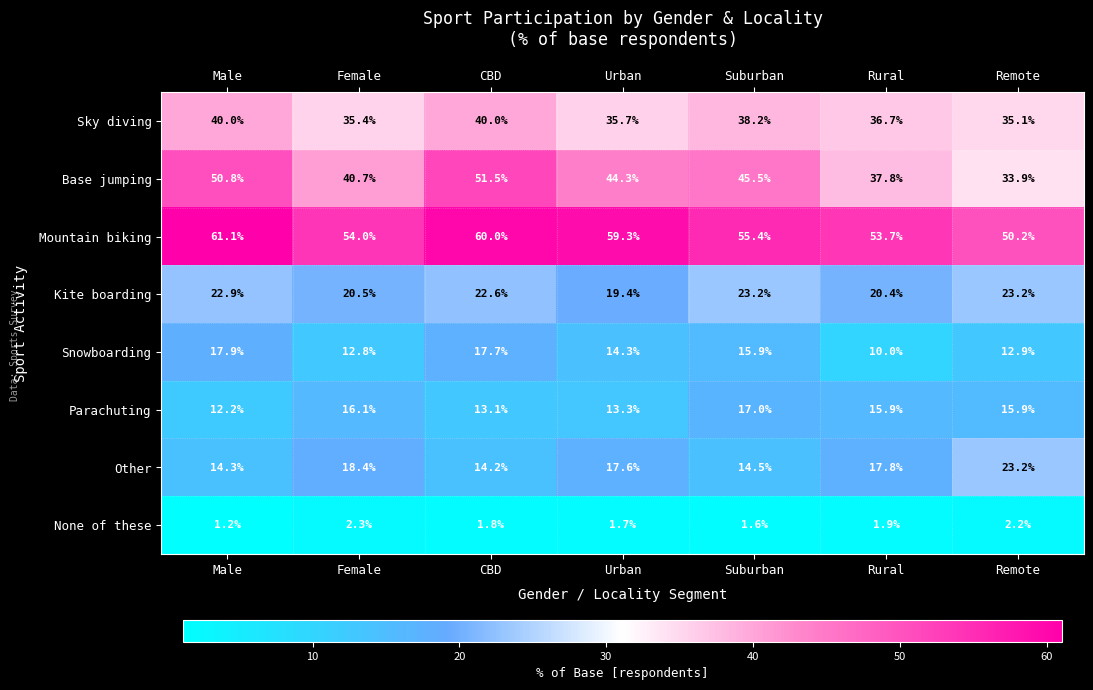

Rank the series at Suburban from lowest to highest value.

None of these, Other, Snowboarding, Parachuting, Kite boarding, Sky diving, Base jumping, Mountain biking